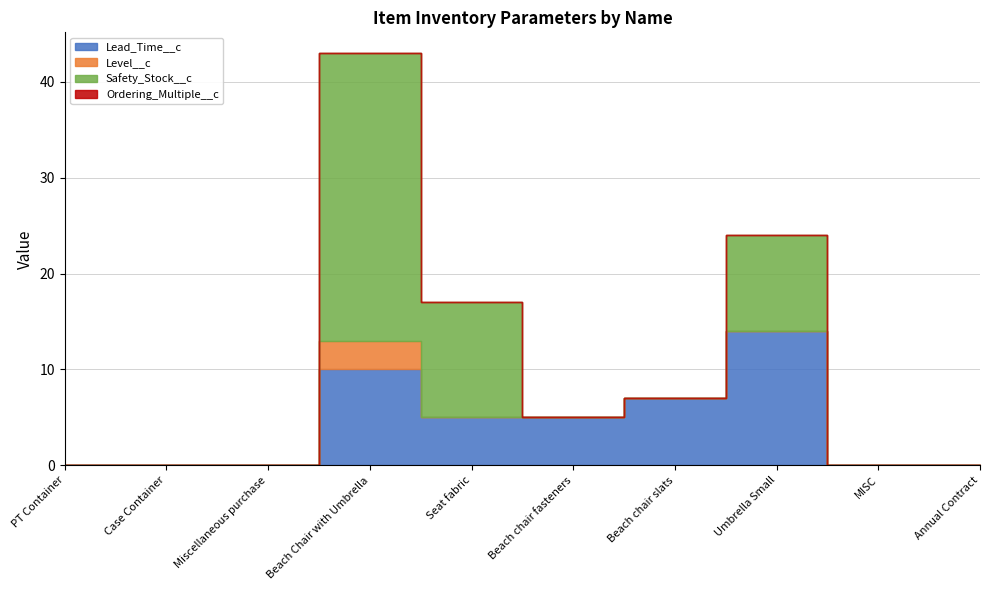

Is it true that Safety_Stock__c equals 12 at Miscellaneous purchase?

False